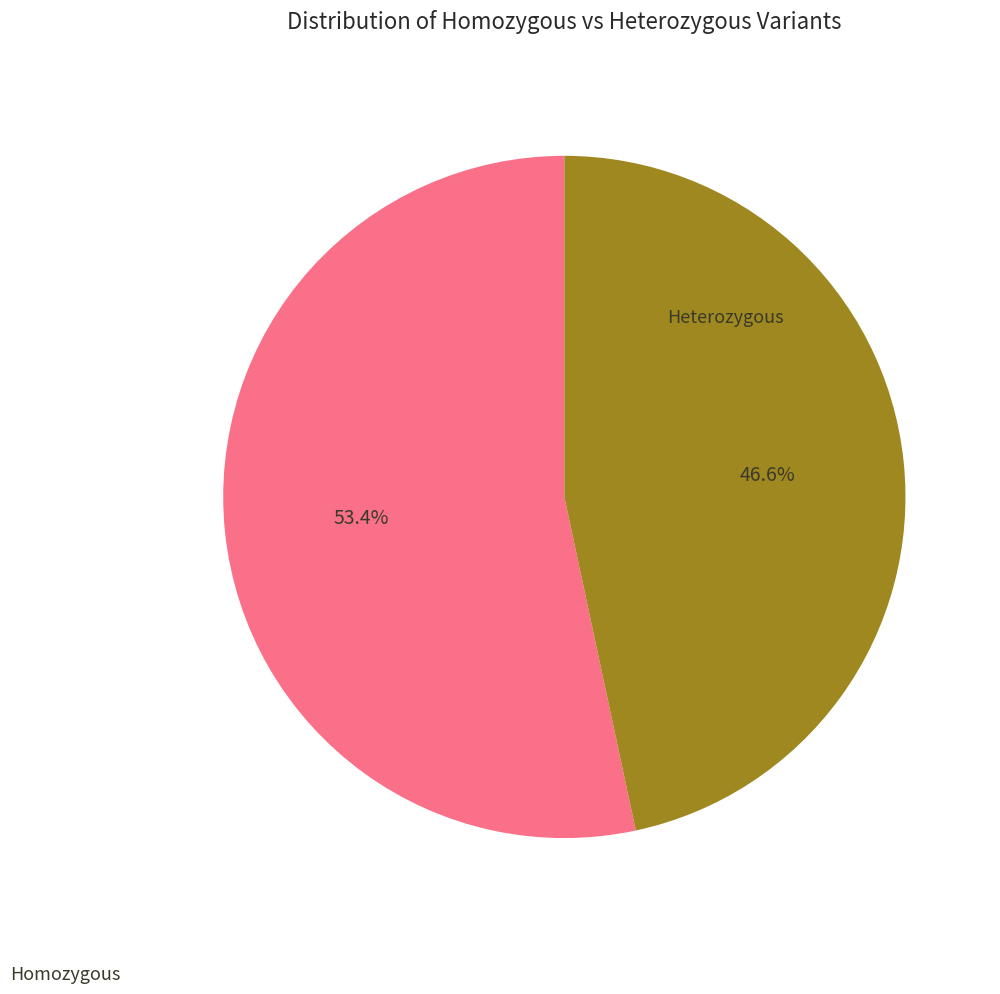

Is there any slice that represents more than half of the pie?

Yes